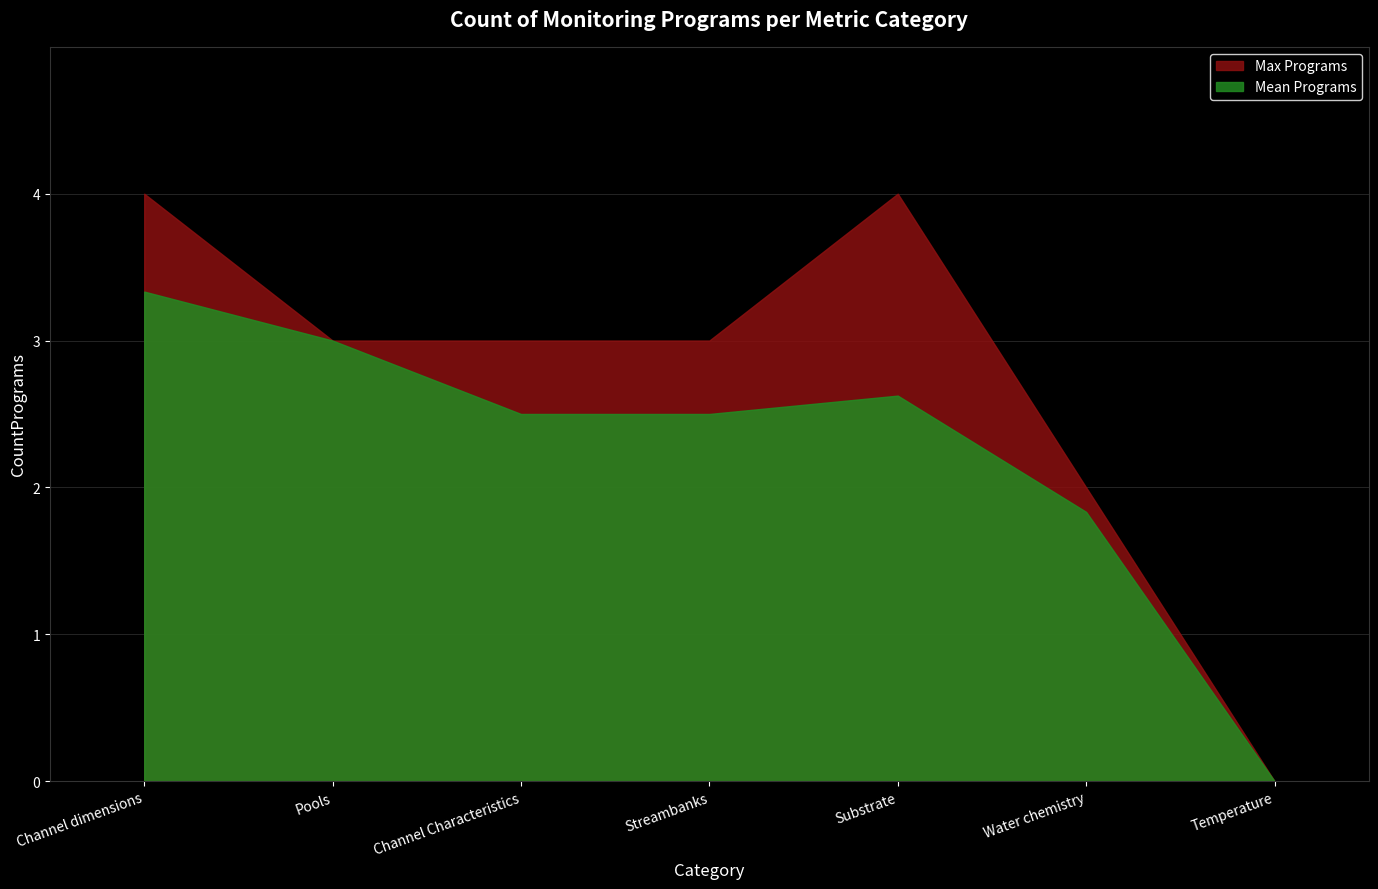

What position from the left is Streambanks?

4